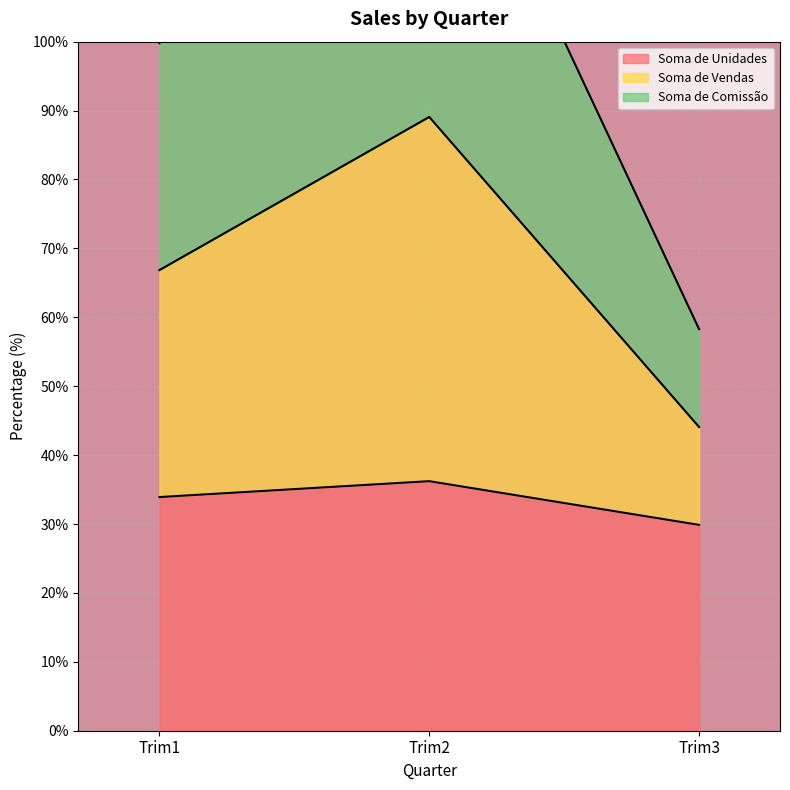

What is the minimum value for Soma de Unidades?

29.9